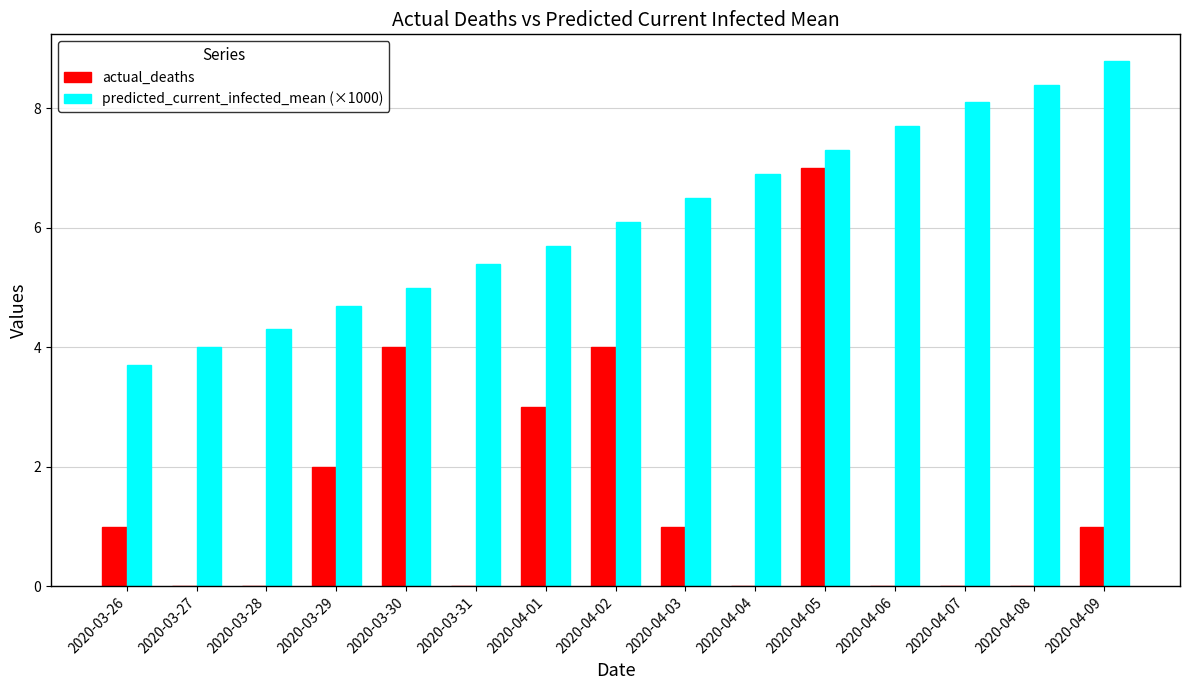

What is the sum of all actual_deaths values?

23.0